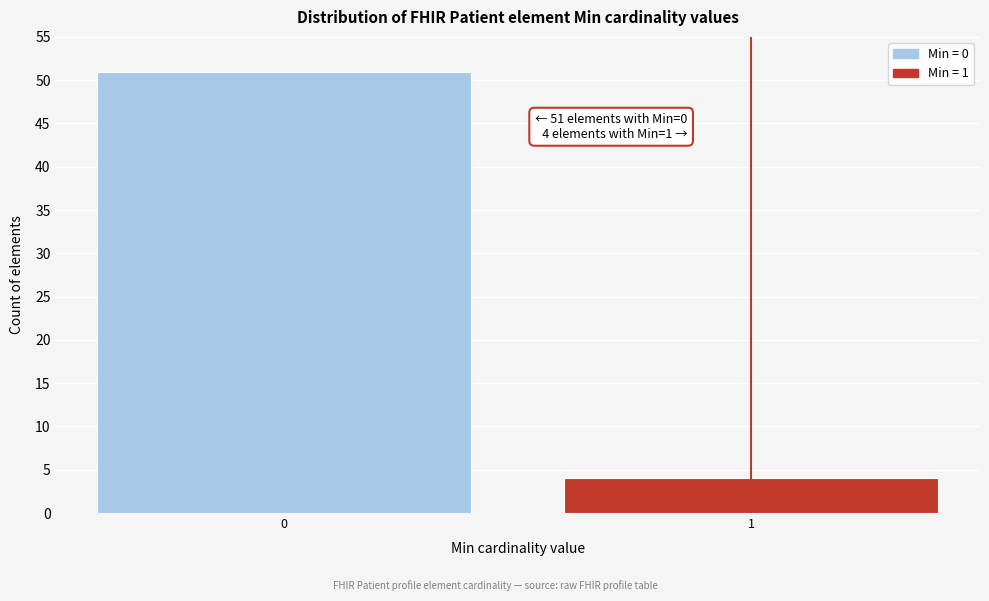

Reading right to left, what are all the values shown in this chart?

1=4	0=51